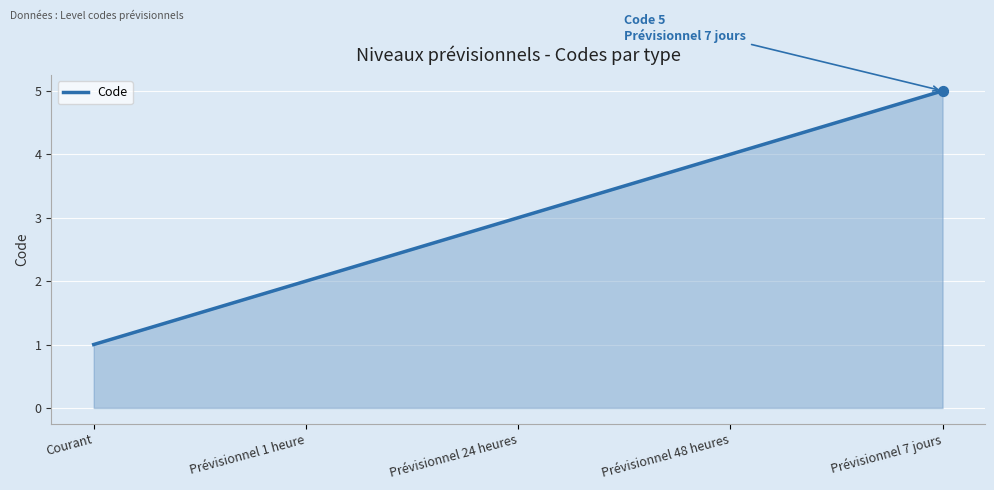

What is the change in value from Courant to Prévisionnel 24 heures?

+2